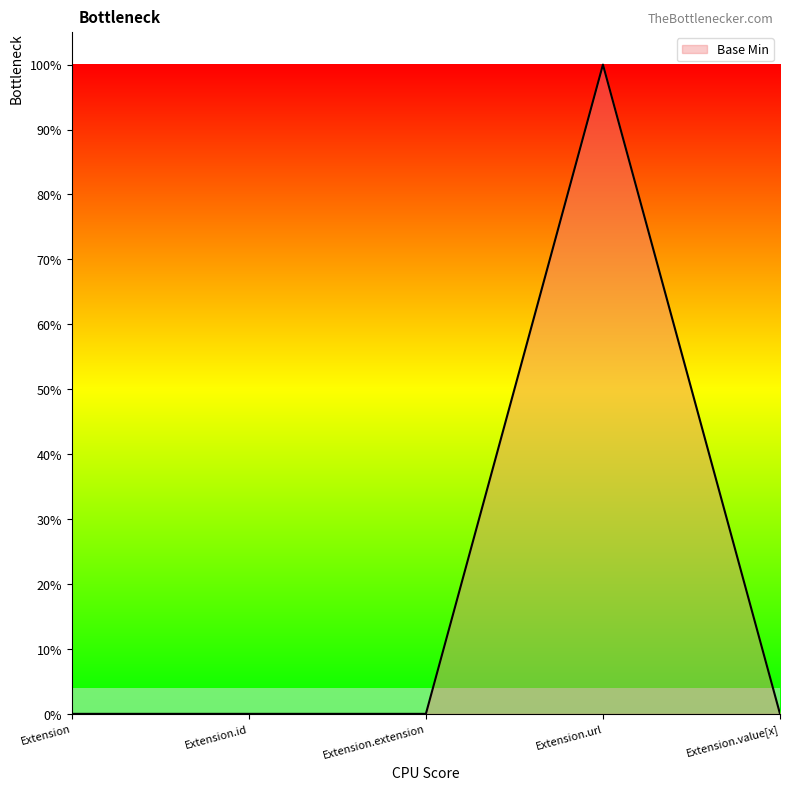

Count the values in the range 0 to 1.

5